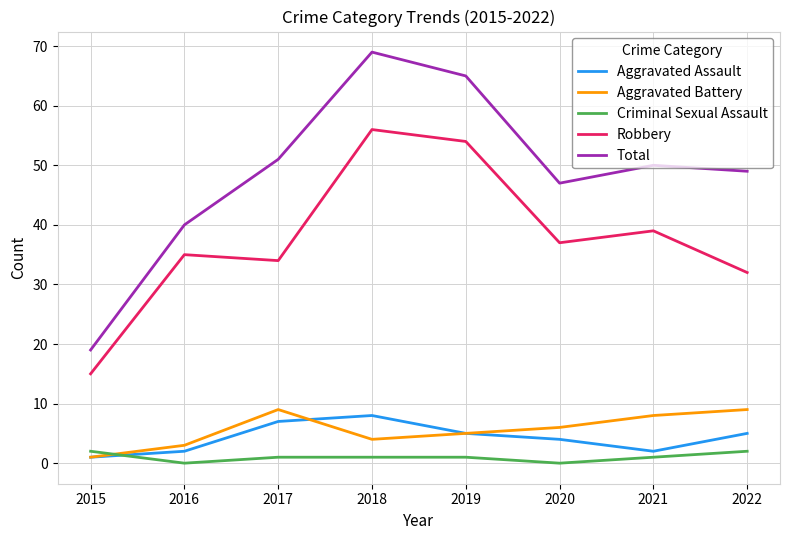

How many interior local peaks does the Aggravated Battery series have?

1